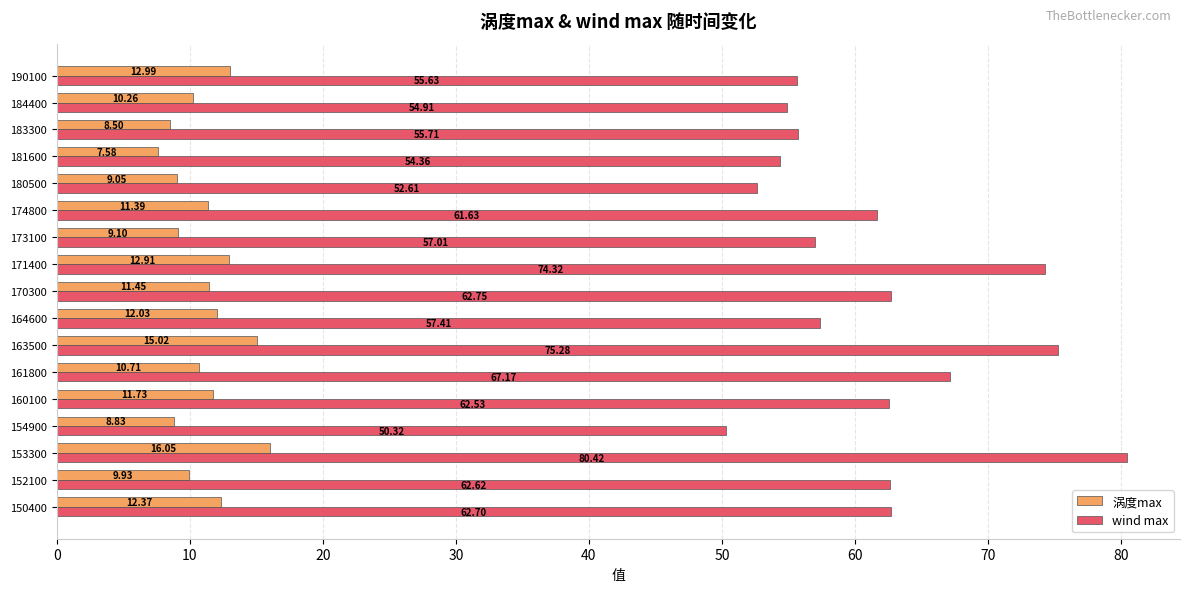

What is the difference between the highest and lowest values at 163500?

60.3